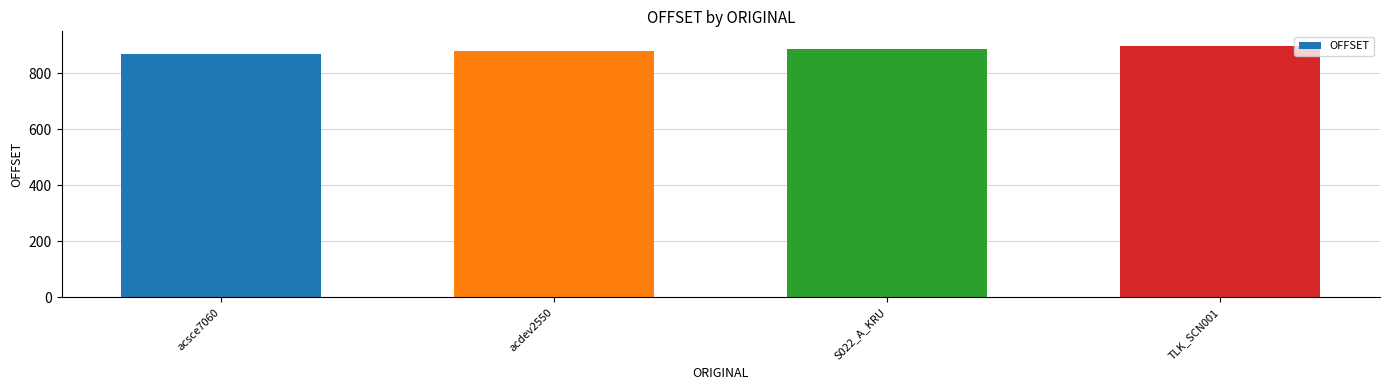

Are the bars grouped side by side (vs. stacked)?

No